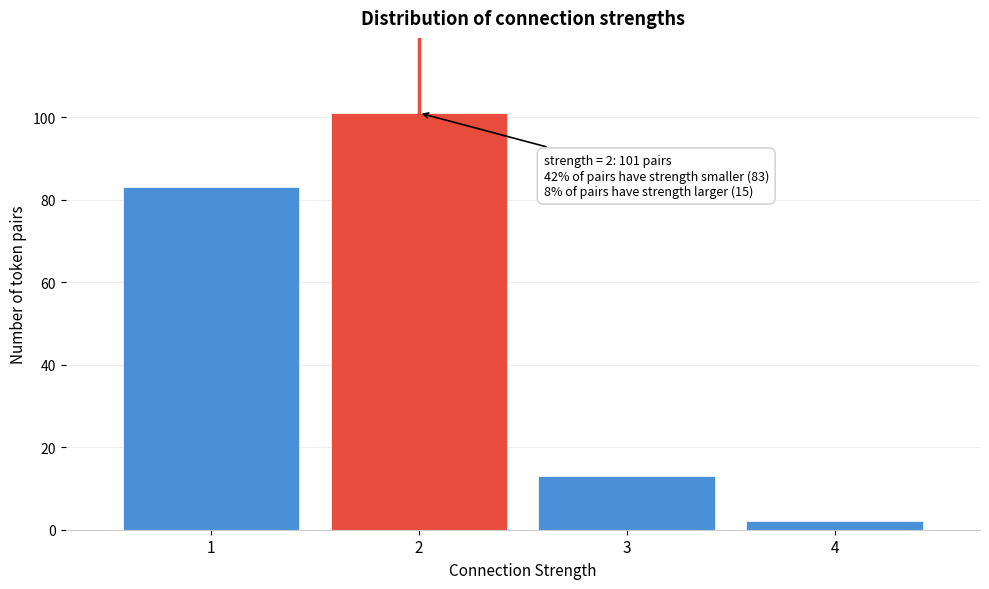

Reading right to left, list all the values displayed in this chart.

2	13	101	83